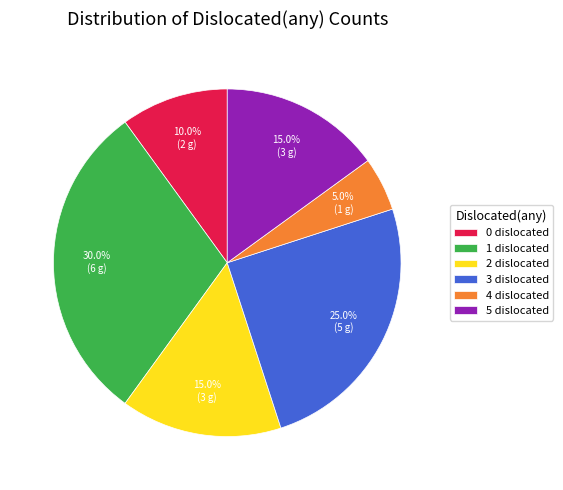

Which category has the smallest portion of the pie?

4 dislocated